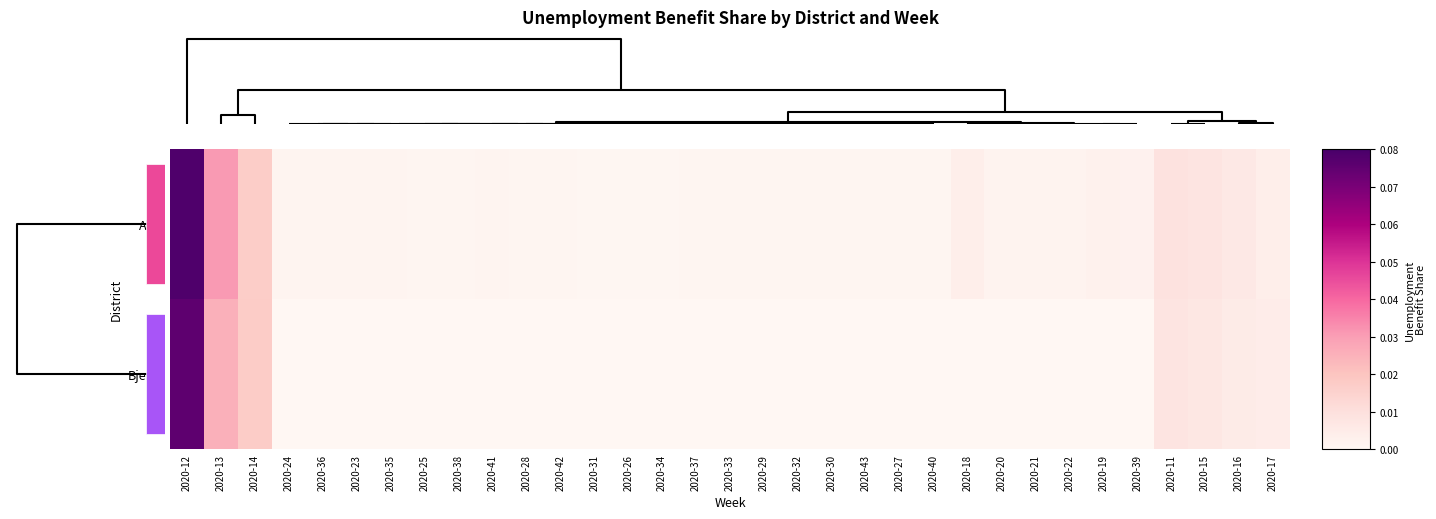

The value of row_1 at 7 is 0.0. True or false?

False